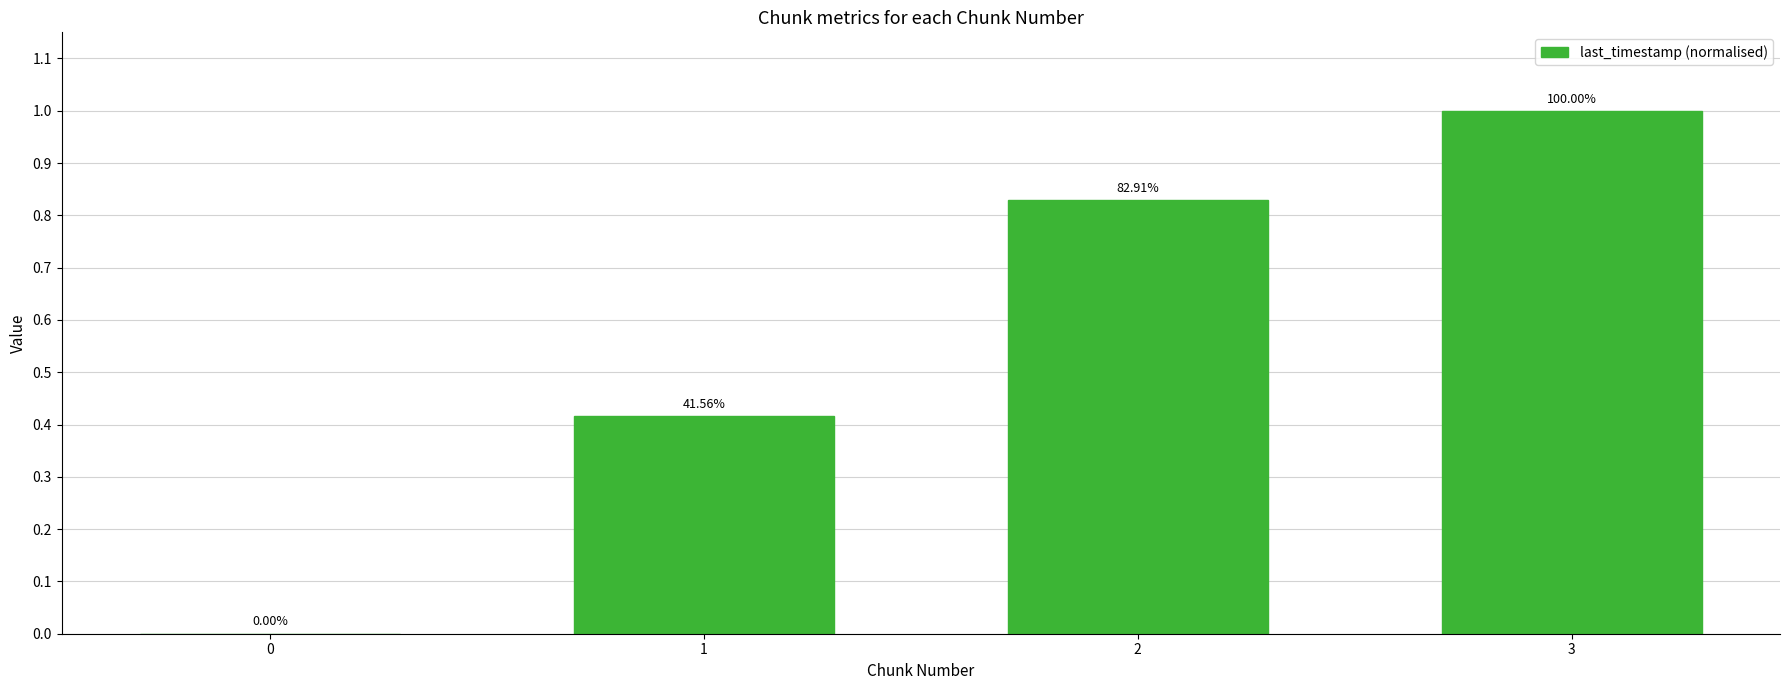

Reading left to right, what are all the values shown in this chart?

0=0.0	1=0.4	2=0.8	3=1.0